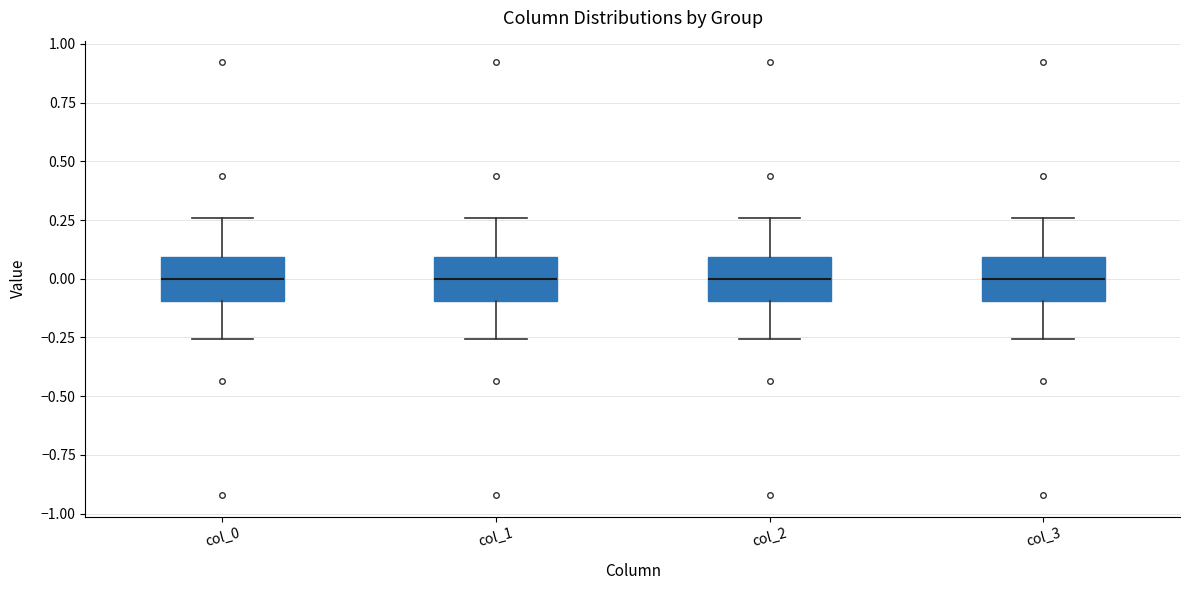

Reading left to right, transcribe this box plot: for each box, give where its median line is, the range the box spans, and where its two whiskers end, as read against the y-axis. The values are not printed on the chart, so give them approximately, as read against the axis.

col_0: median 0.00, box -0.10 to 0.10, whiskers -0.25 to 0.25
col_1: median 0.00, box -0.10 to 0.10, whiskers -0.25 to 0.25
col_2: median 0.00, box -0.10 to 0.10, whiskers -0.25 to 0.25
col_3: median 0.00, box -0.10 to 0.10, whiskers -0.25 to 0.25